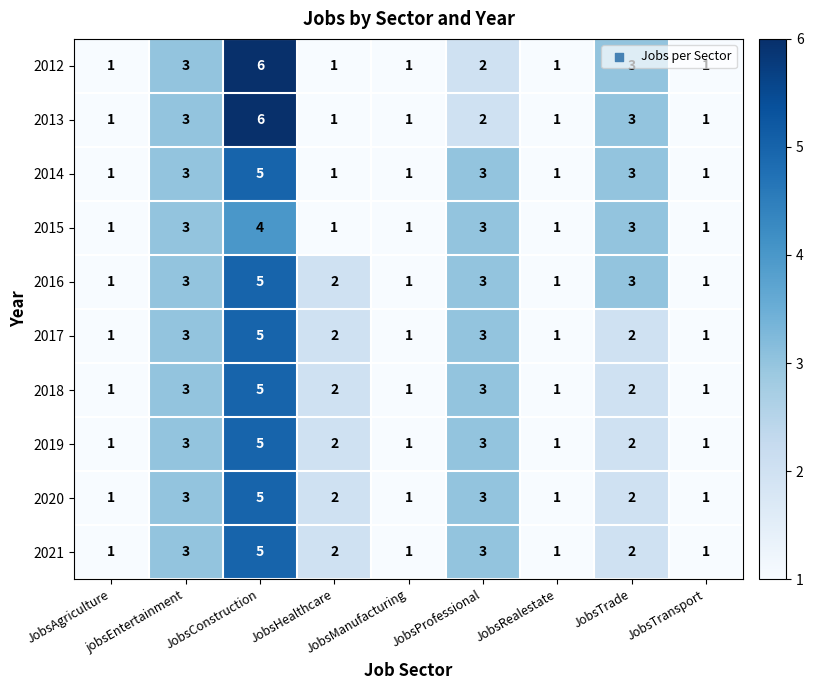

What is the maximum value shown in the chart?

6